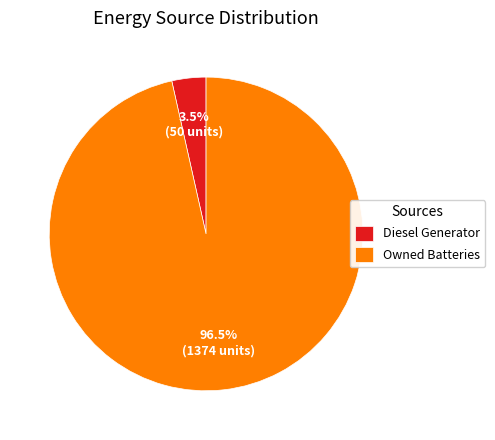

Which slice is the largest?

Owned Batteries